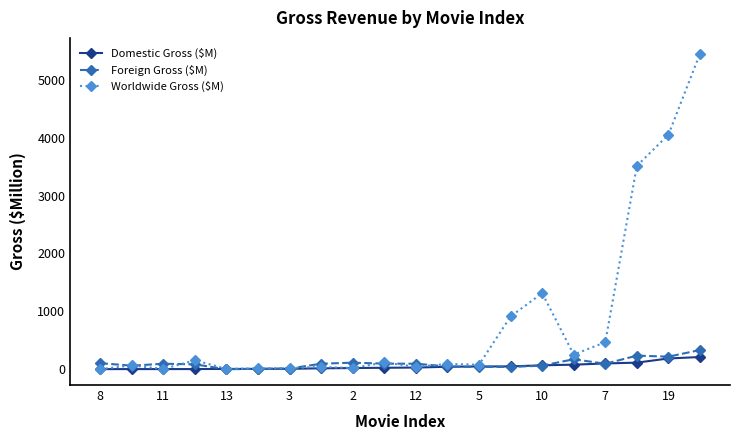

Which series has the widest spread of values?

Worldwide Gross ($M)